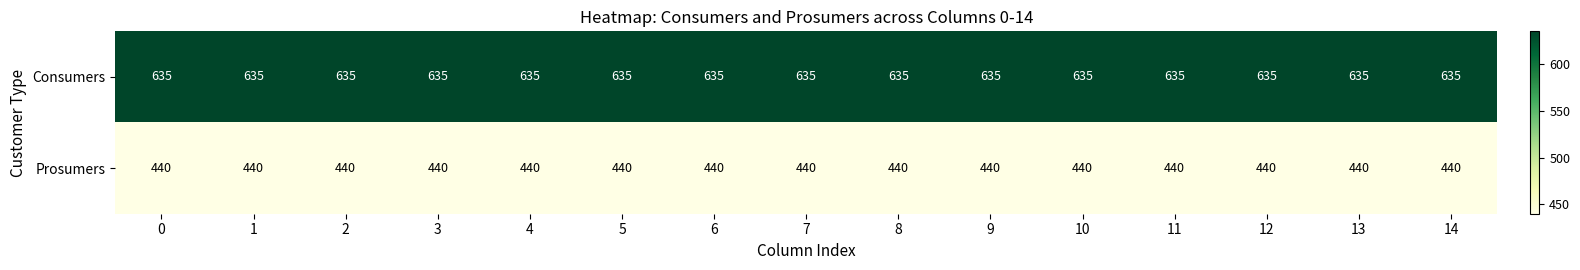

What is the difference between the highest and lowest values at 11?

195